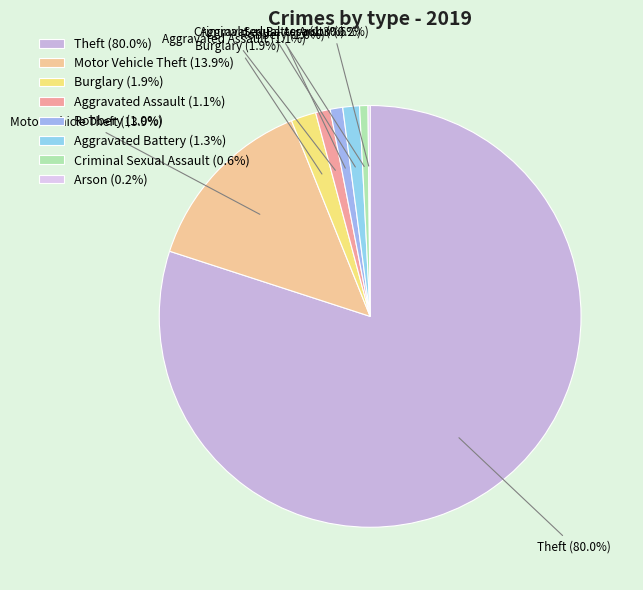

Which has a higher value, Robbery or Motor Vehicle Theft?

Motor Vehicle Theft